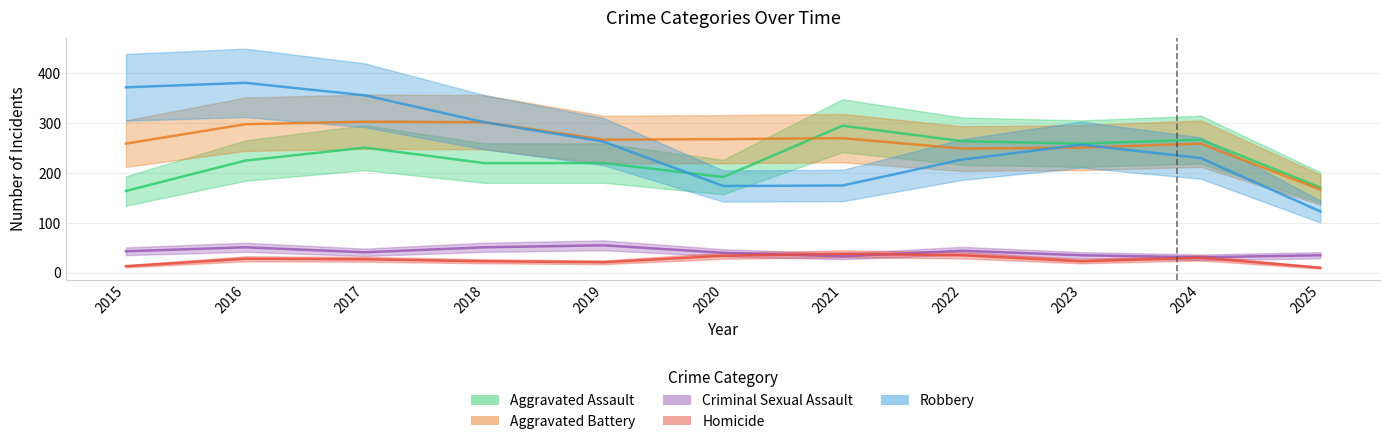

At 2020, list the series in order from largest to smallest.

Aggravated Battery, Aggravated Assault, Robbery, Criminal Sexual Assault, Homicide